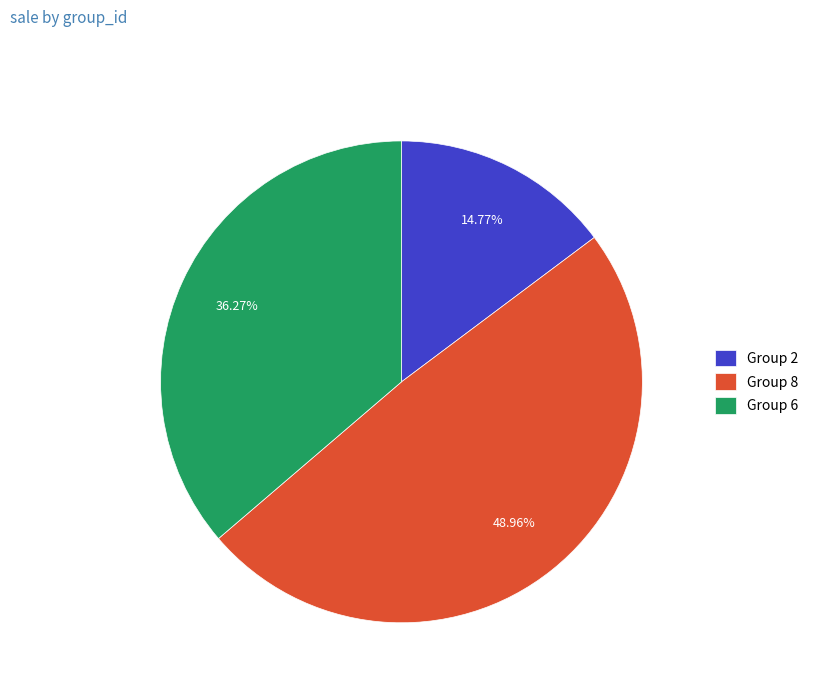

Rank the categories by value from highest to lowest.

Group 8, Group 6, Group 2